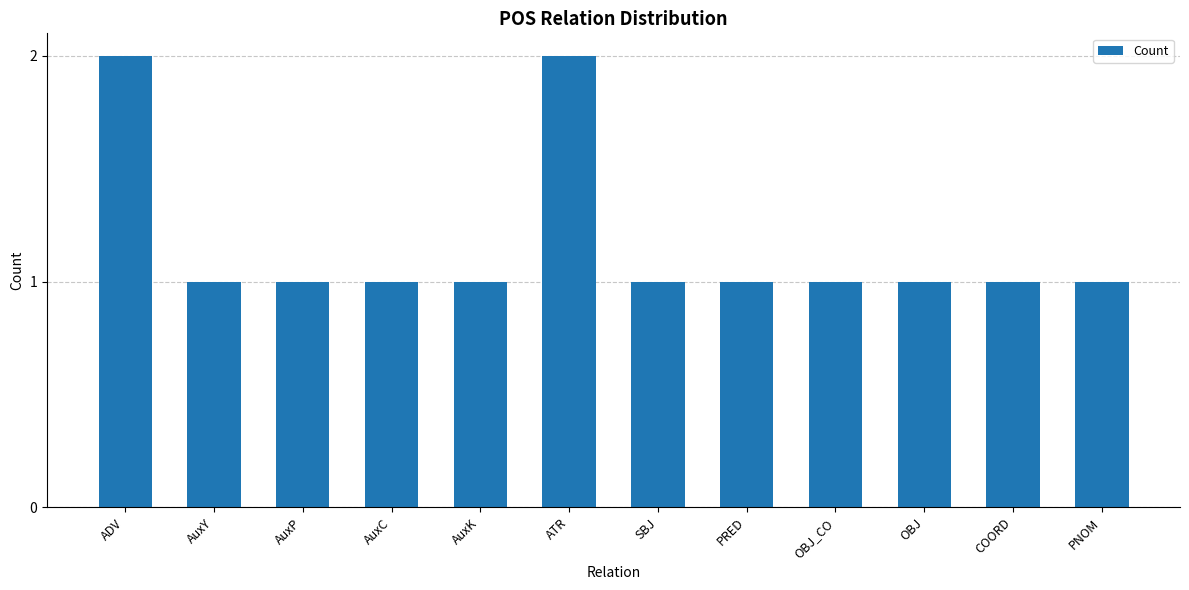

What is the sum of the values at OBJ and ATR?

3